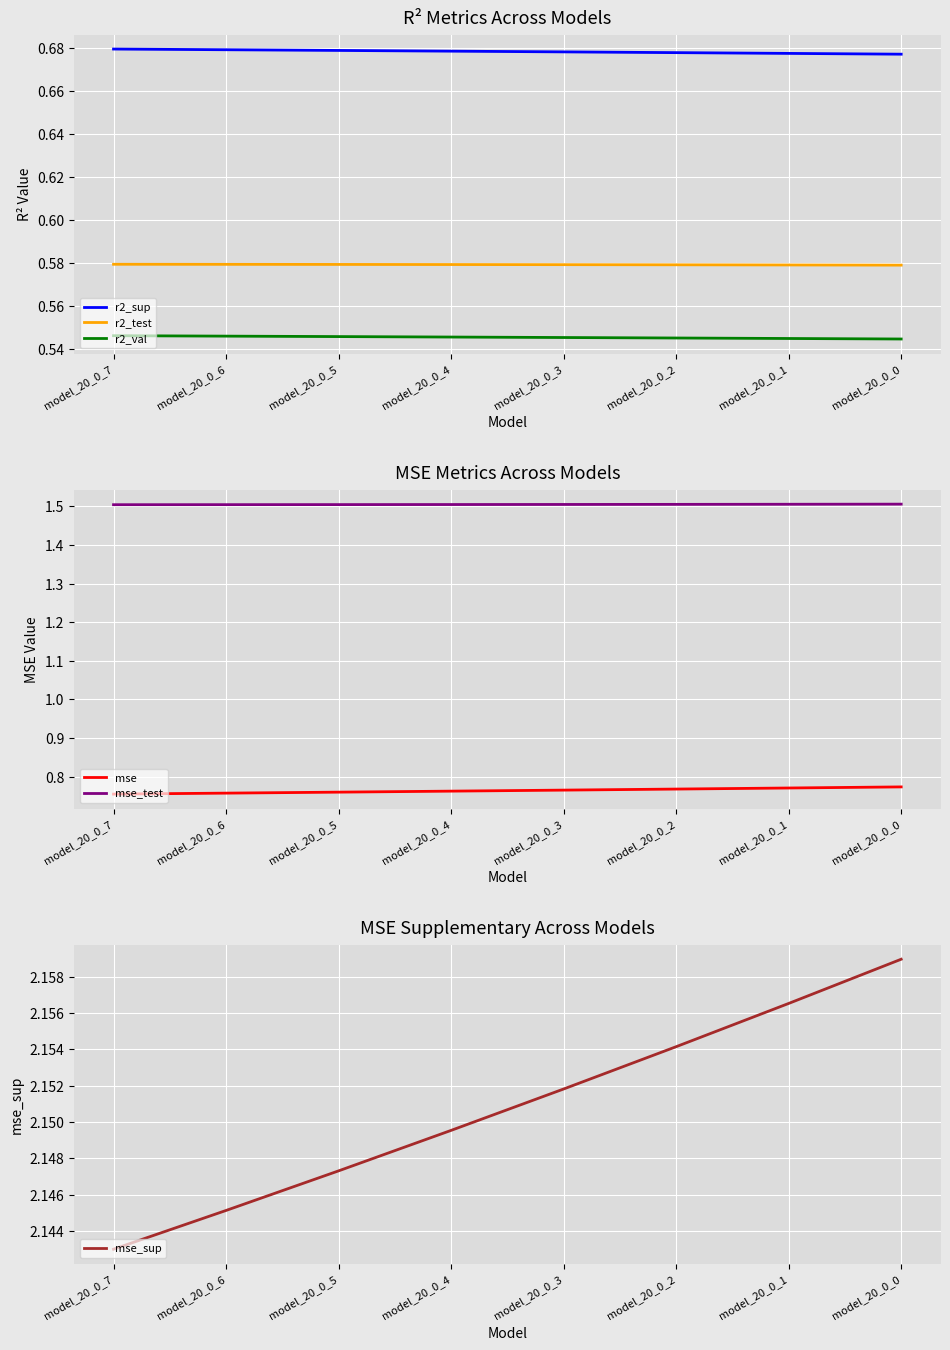

Where is r2_val nearest to the value 0?

model_20_0_0